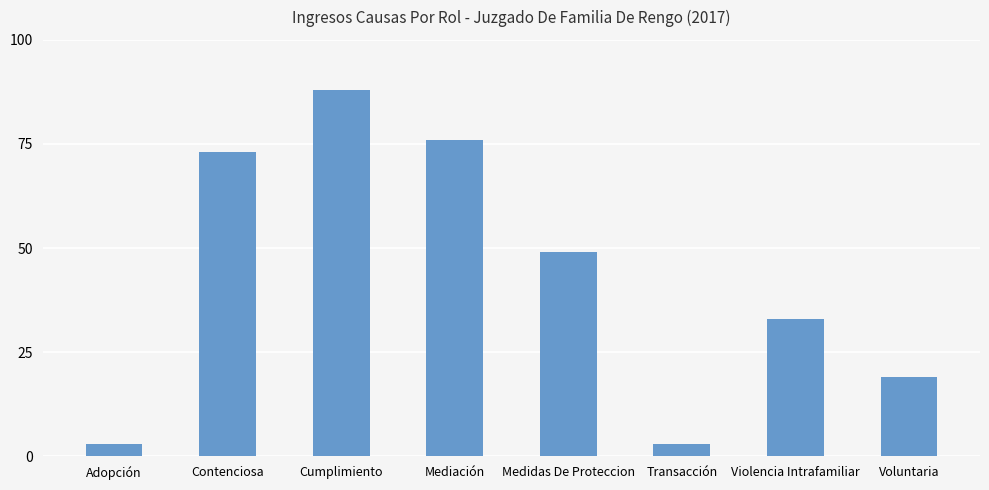

Reading left to right, transcribe all the data shown in this chart.

3	73	88	76	49	3	33	19